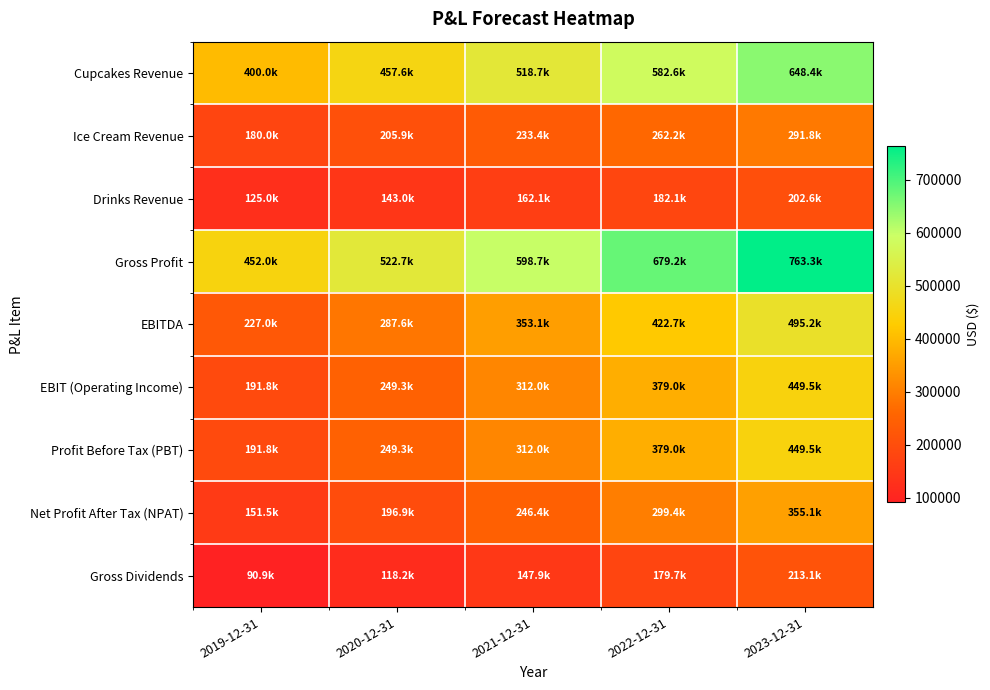

Rank the series by their maximum value, from highest to lowest.

Gross Profit, Cupcakes Revenue, EBITDA, EBIT (Operating Income), Profit Before Tax (PBT), Net Profit After Tax (NPAT), Ice Cream Revenue, Gross Dividends, Drinks Revenue